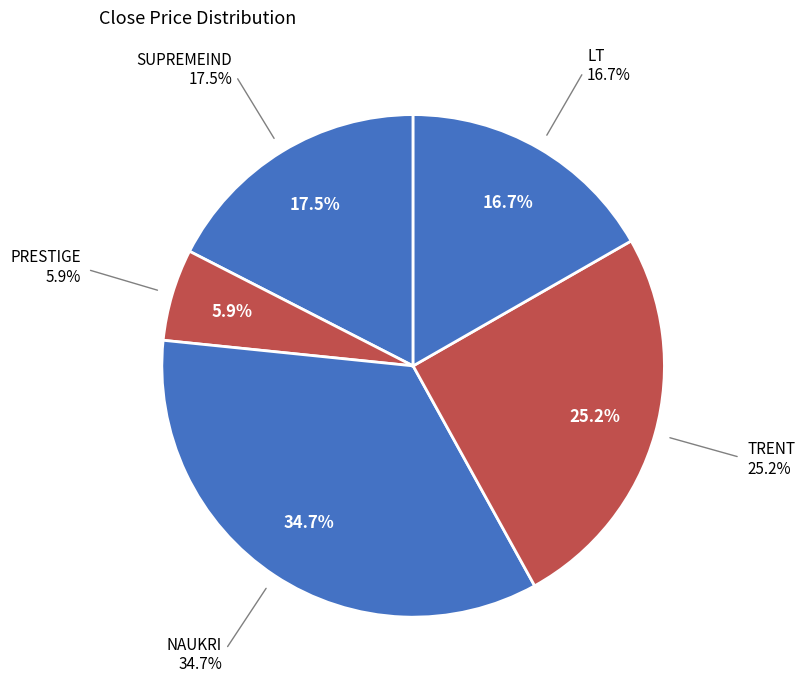

To the nearest percent, what percentage of the pie is TRENT?

25%